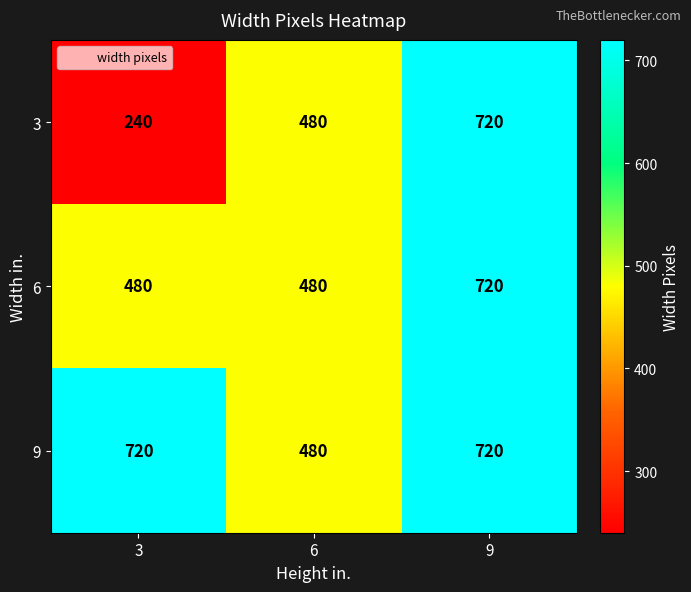

Reading right to left, list all the values displayed in this chart.

3: 9=720	6=480	3=240
6: 9=720	6=480	3=480
9: 9=720	6=480	3=720